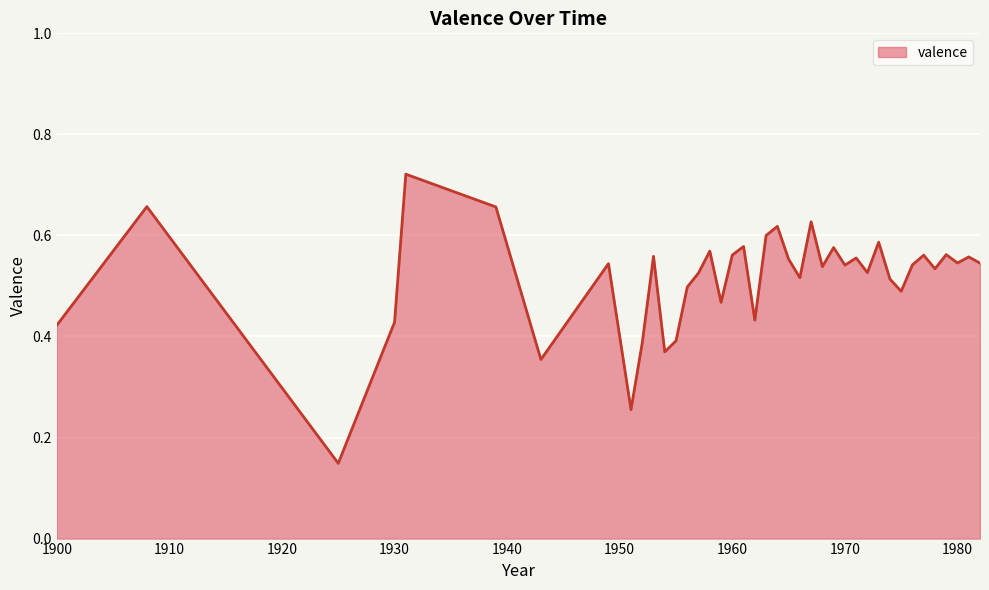

Does the chart have visible grid lines?

Yes